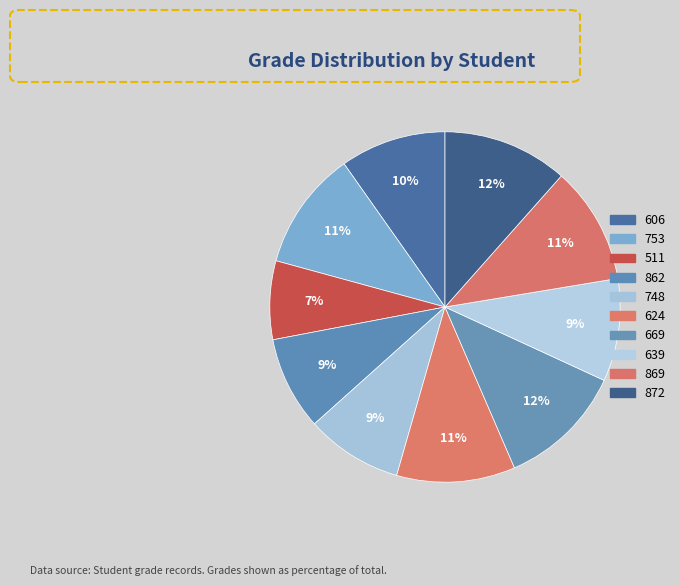

Which category has the smallest portion of the pie?

511